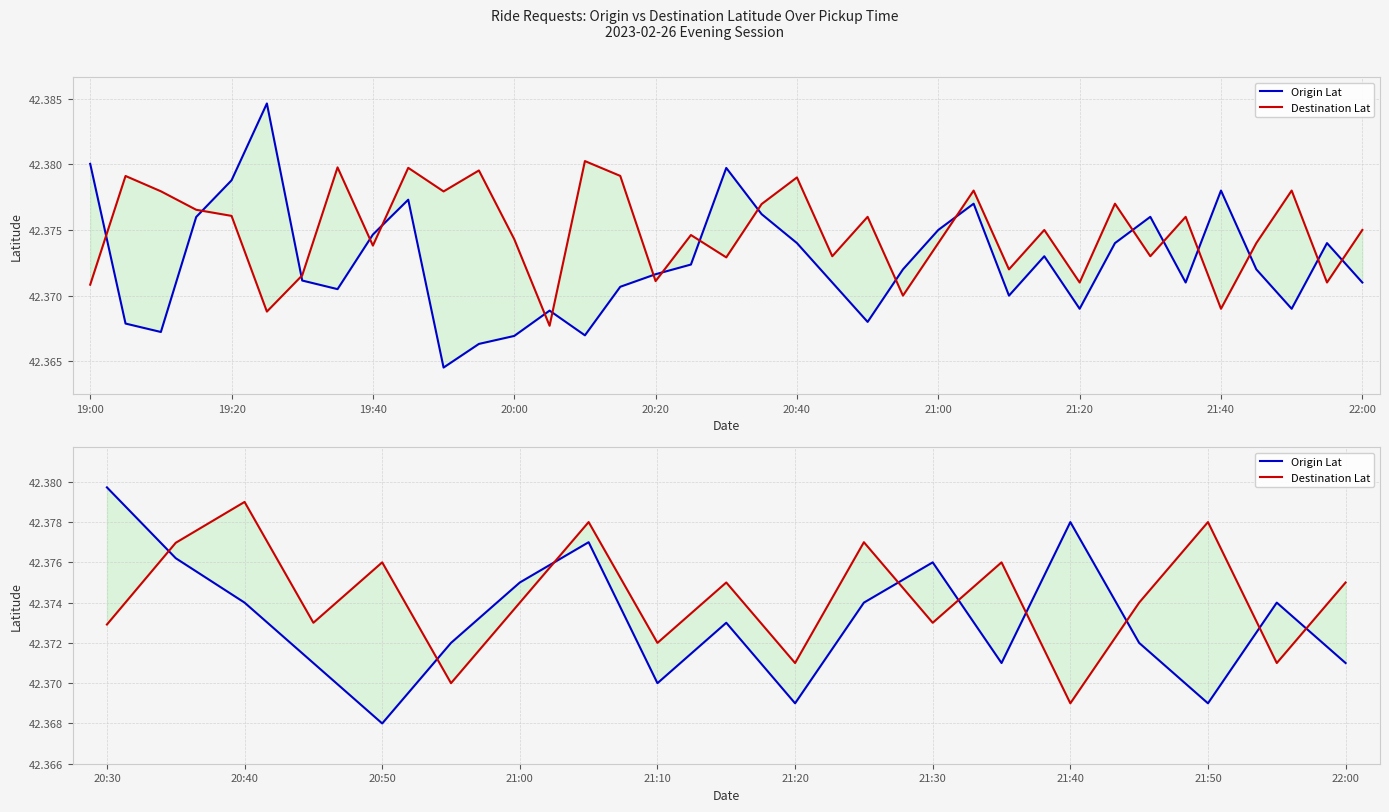

Which series has the widest spread of values?

Origin Lat